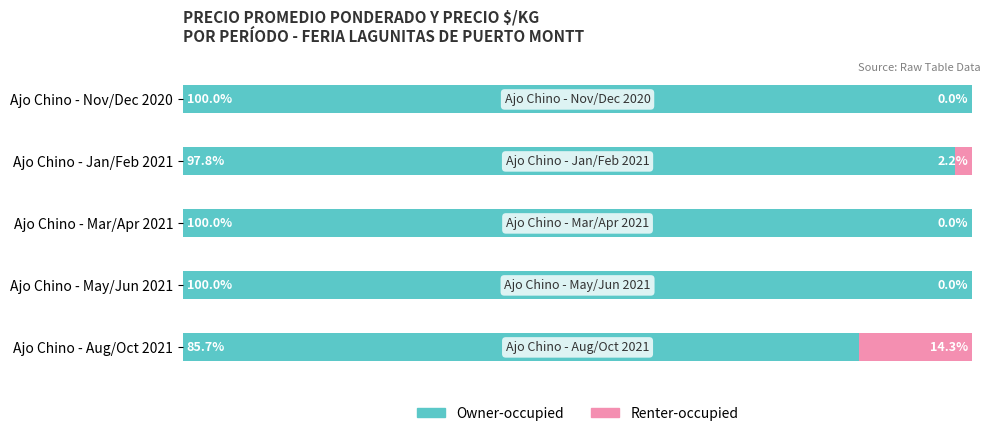

Where is Owner-occupied nearest to the value 92?

Ajo Chino - Jan/Feb 2021